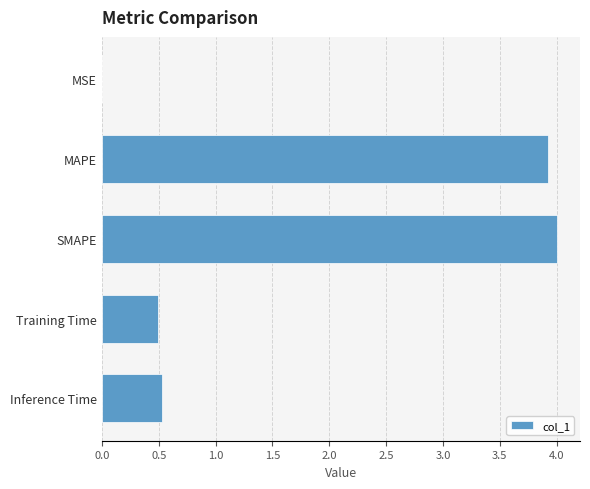

Which has a higher value, MAPE or MSE?

MAPE